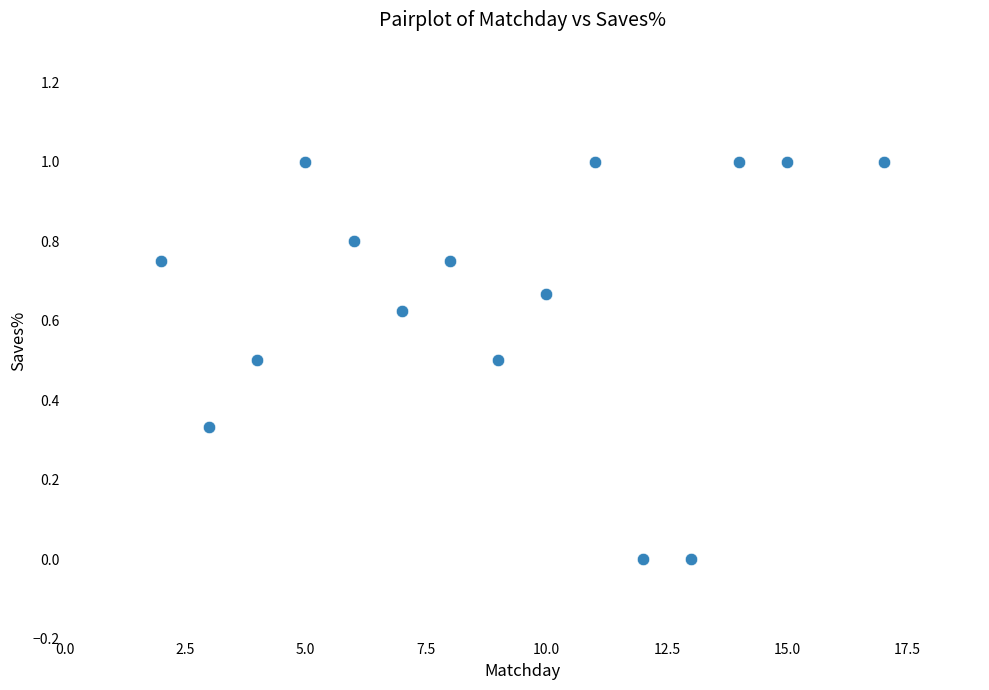

What is the range of Y values (max minus min)?

1.0